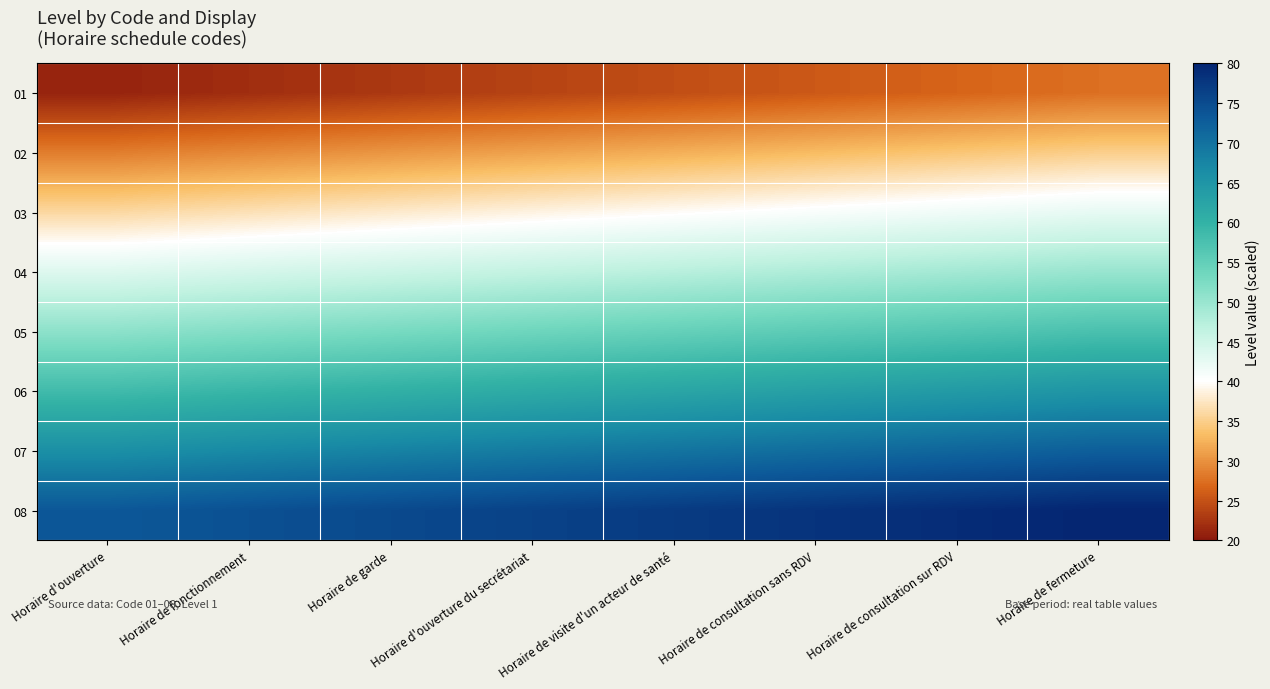

Which has a higher value, Horaire de consultation sur RDV or Horaire de garde?

Horaire de consultation sur RDV